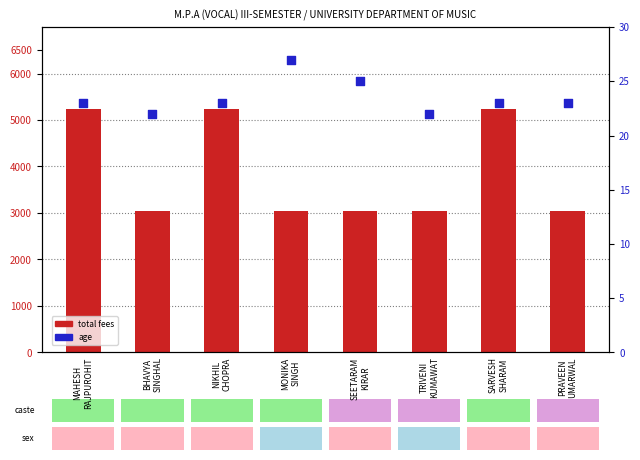

Is the value of age at SEETARAM
KIRAR greater than the value of total fees at BHAVYA
SINGHAL?

No